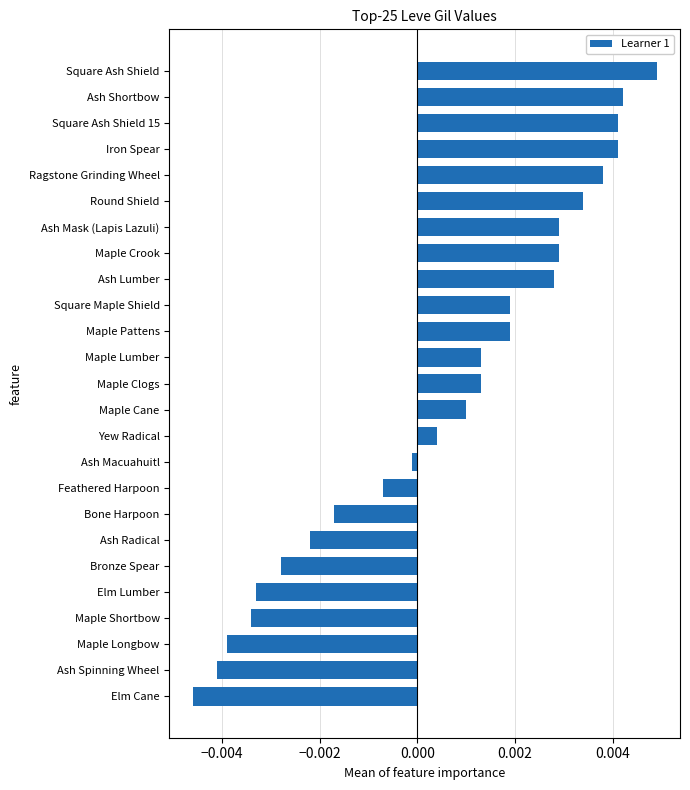

How many values are above zero?

15